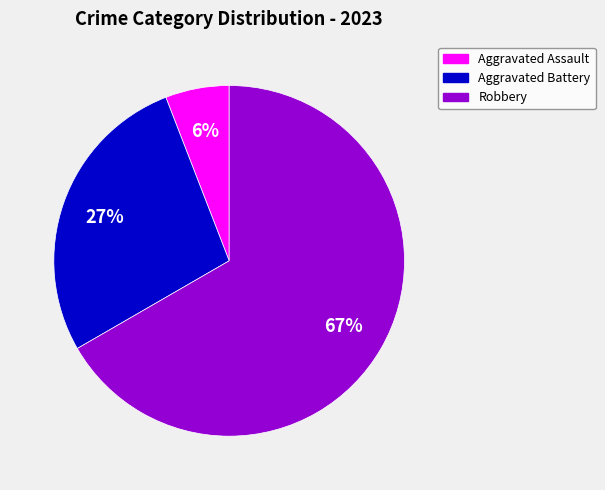

To the nearest percent, what is the average slice percentage?

33%